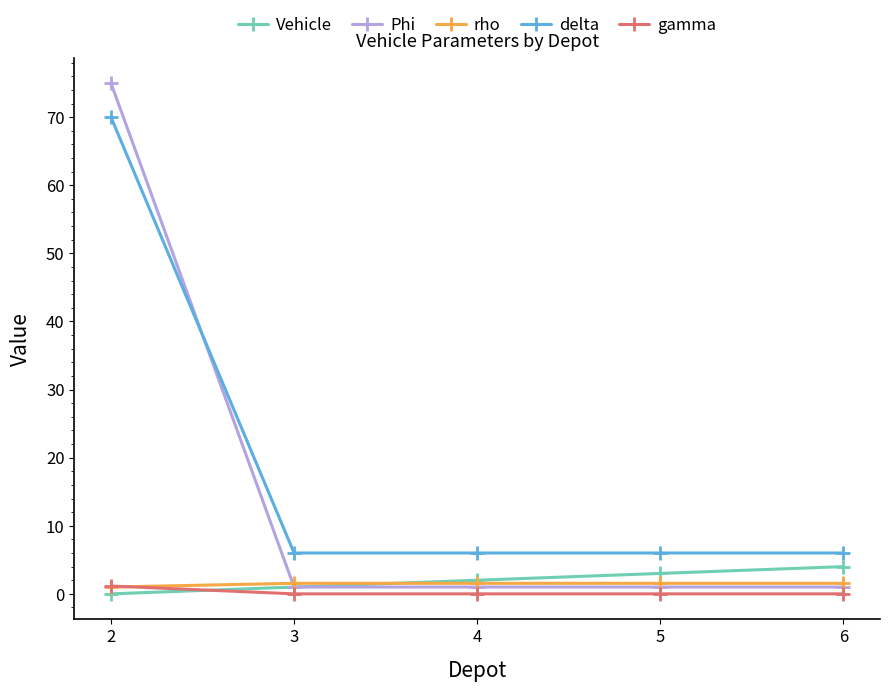

The delta series shows 8.8 at 5. True or false?

False